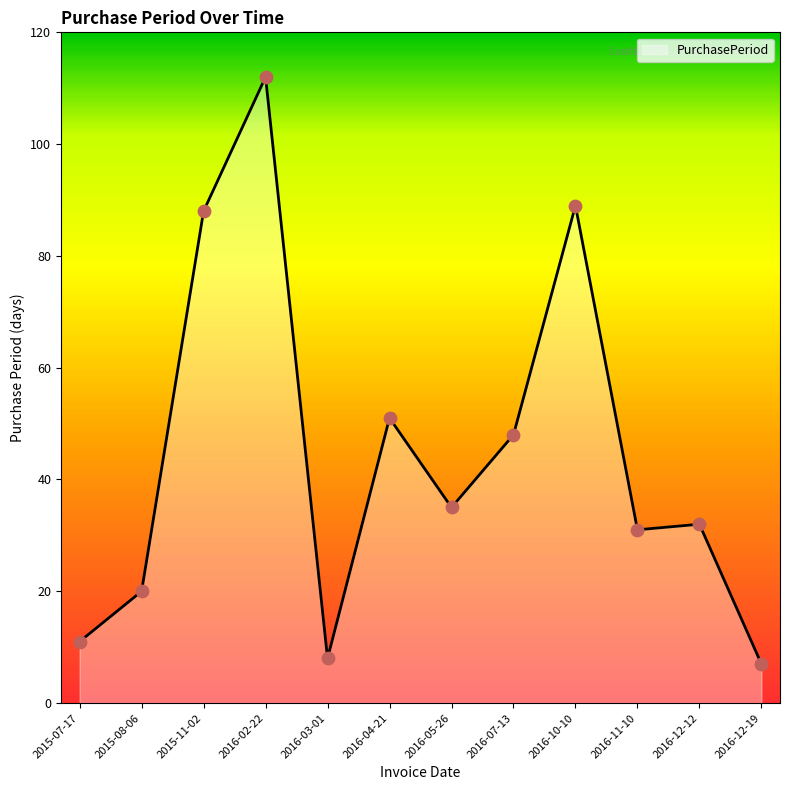

What is the change in value from 2016-04-21 to 2016-11-10?

-20